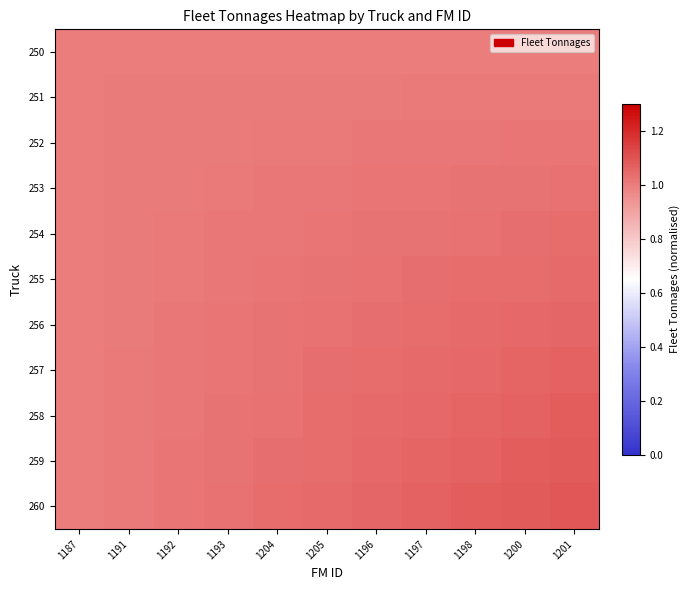

Which series has the largest range (max minus min)?

260